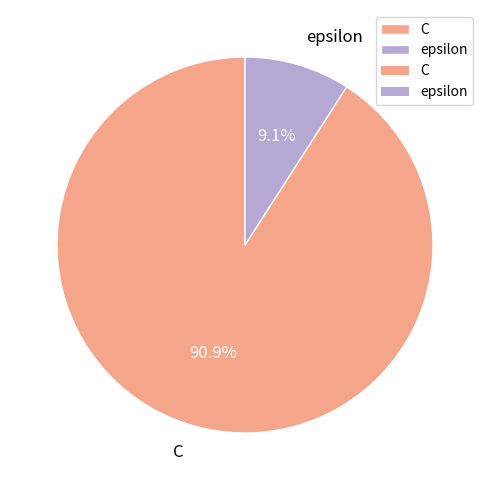

The C slice represents 99% of the pie. True or false?

False